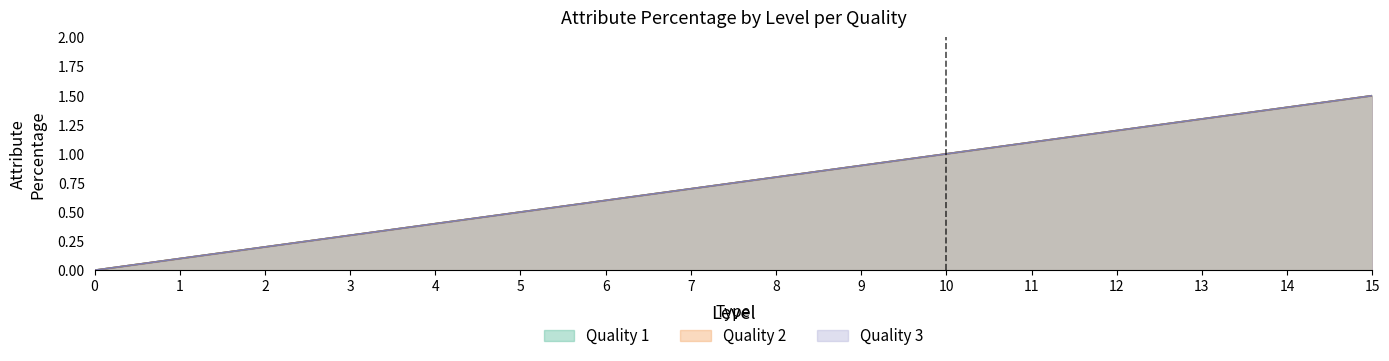

What is the total value across all series at 9?

2.7